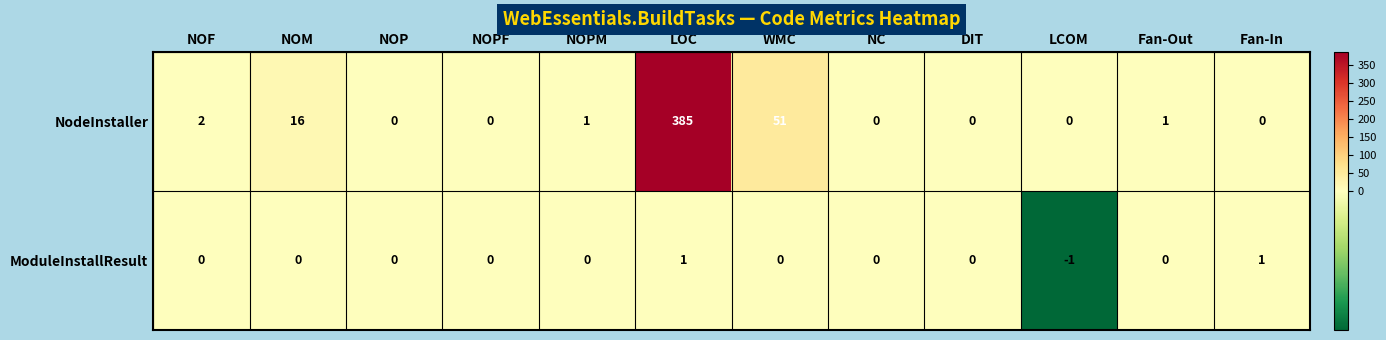

How many distinct data groups are displayed?

2